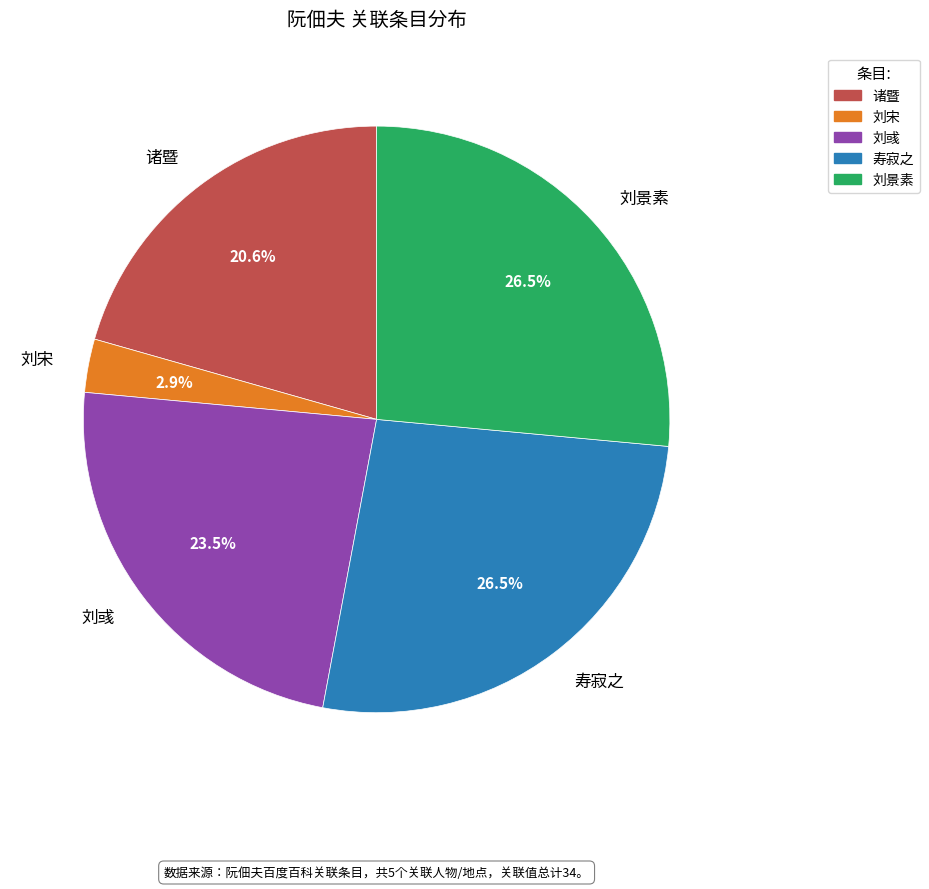

To the nearest percent, what is the average slice percentage?

20%